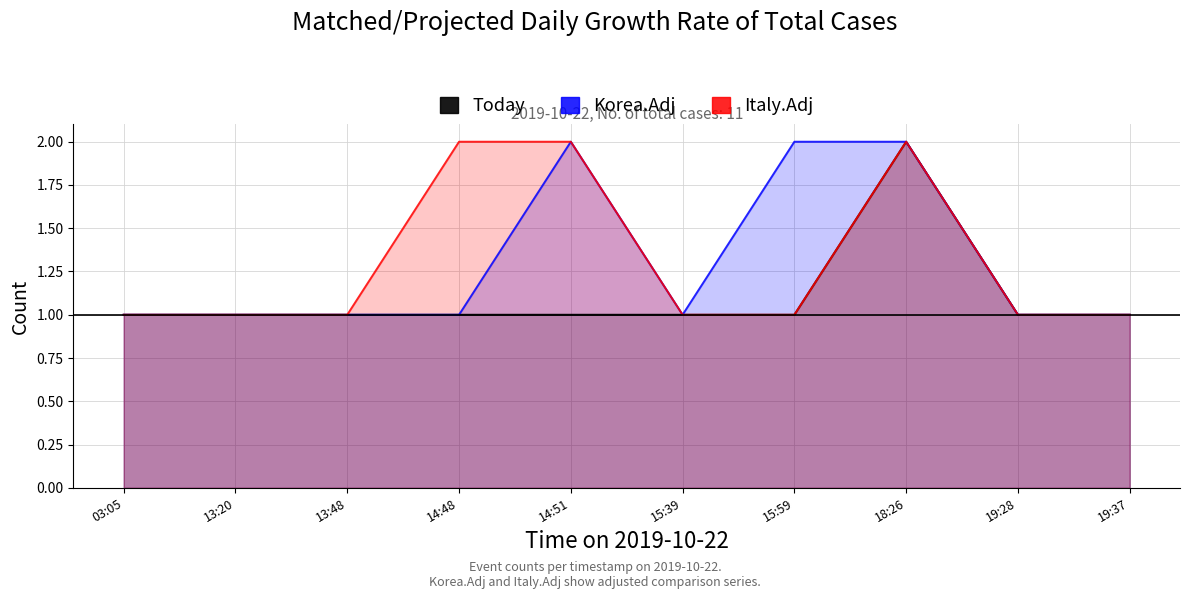

What is the difference between the maximum and second lowest values in the Italy.Adj series?

1